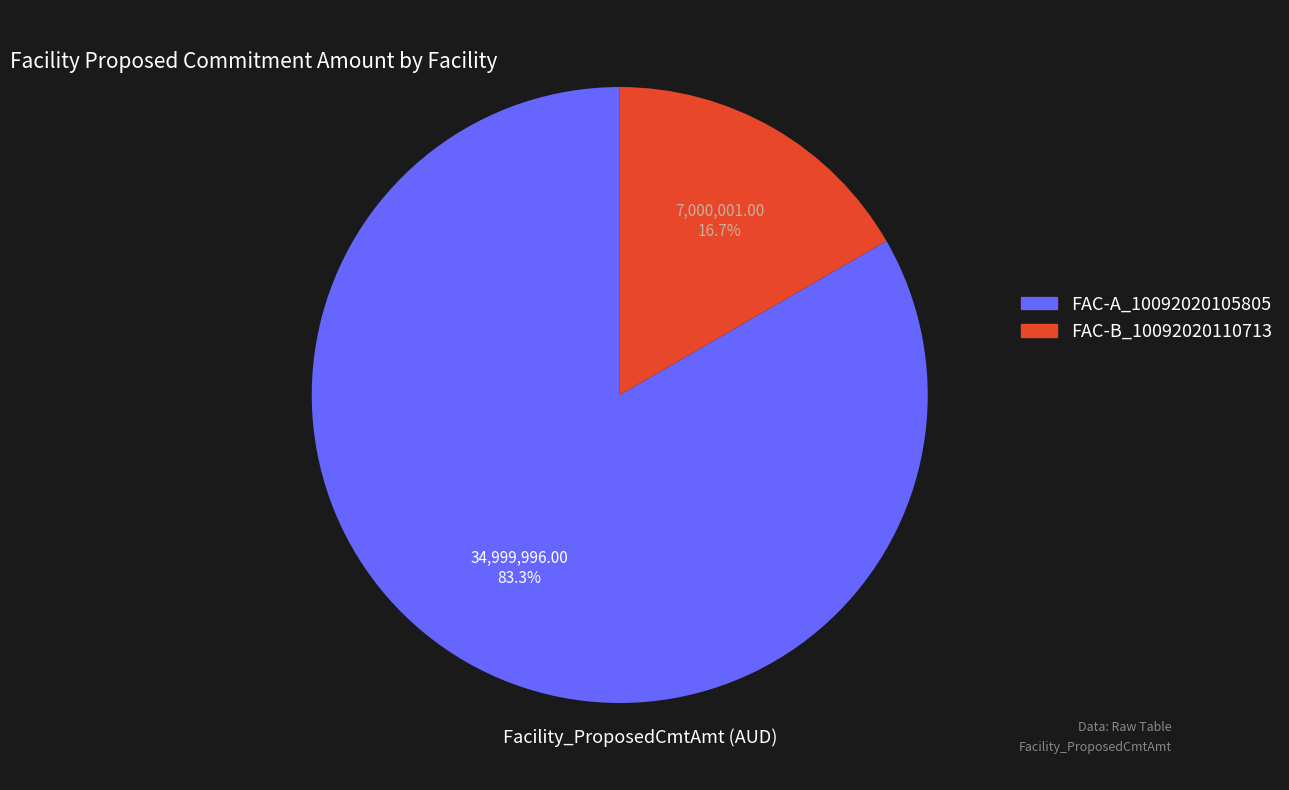

Which has a higher value, FAC-A_10092020105805 or FAC-B_10092020110713?

FAC-A_10092020105805